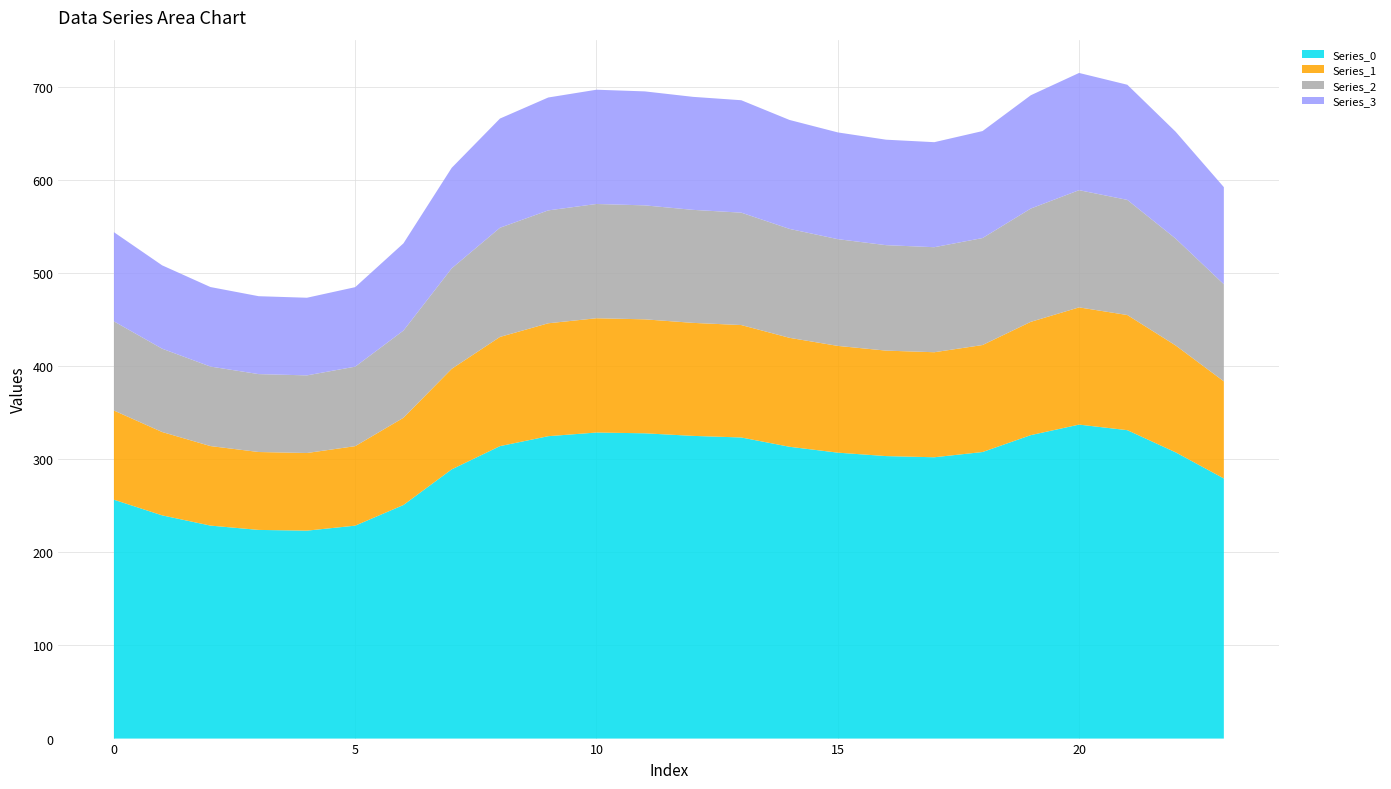

Reading right to left, what are all the values shown in this chart?

Series_0: 279.3	307.4	331.2	337.2	325.9	307.7	302.1	303.4	307.1	313.4	323.3	325.1	327.8	328.7	324.7	314.1	289.1	250.9	228.7	223.3	224.1	228.7	239.7	256.5
Series_1: 104.3	114.8	123.6	125.9	121.7	114.9	112.8	113.3	114.6	117.0	120.7	121.4	122.4	122.7	121.2	117.3	107.9	93.7	85.4	83.4	83.7	85.4	89.5	95.8
Series_2: 104.3	114.8	123.6	125.9	121.7	114.9	112.8	113.3	114.6	117.0	120.7	121.4	122.4	122.7	121.2	117.3	107.9	93.7	85.4	83.4	83.7	85.4	89.5	95.8
Series_3: 104.3	114.8	123.6	125.9	121.7	114.9	112.8	113.3	114.6	117.0	120.7	121.4	122.4	122.7	121.2	117.3	107.9	93.7	85.4	83.4	83.7	85.4	89.5	95.8